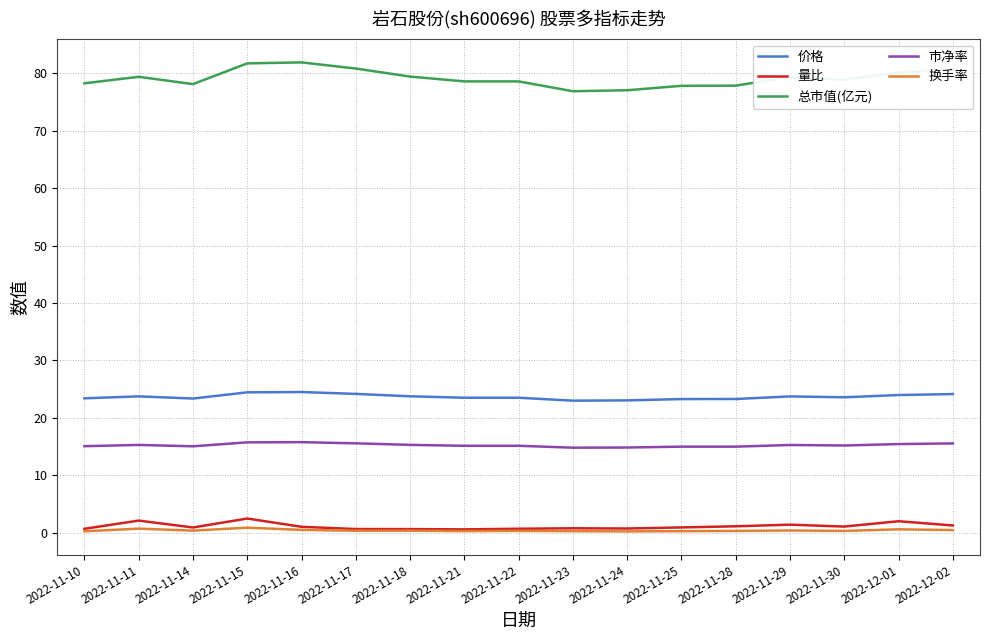

What are all the series names shown in the legend?

价格, 量比, 总市值(亿元), 市净率, 换手率